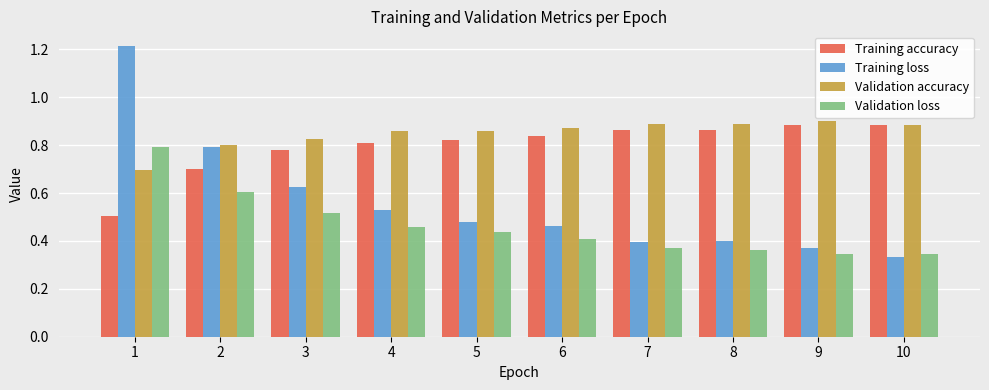

Is it true that Training accuracy equals 0.8 at 6?

True